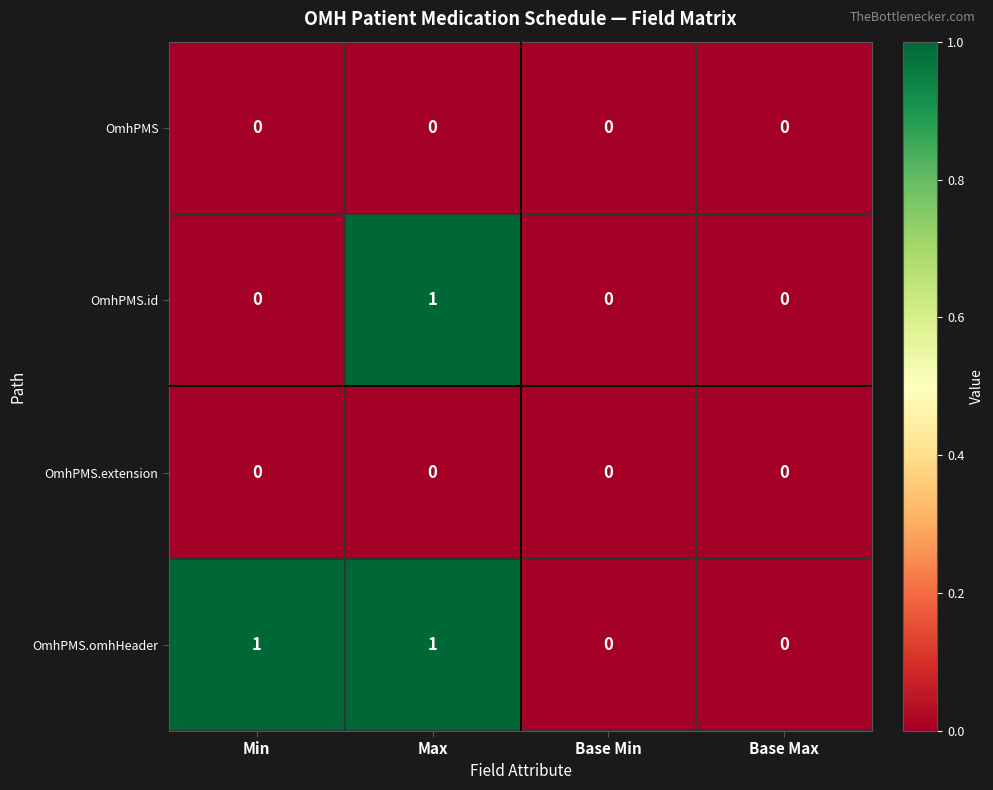

True or false: OmhPMS has a value of 0 at Base Min.

True